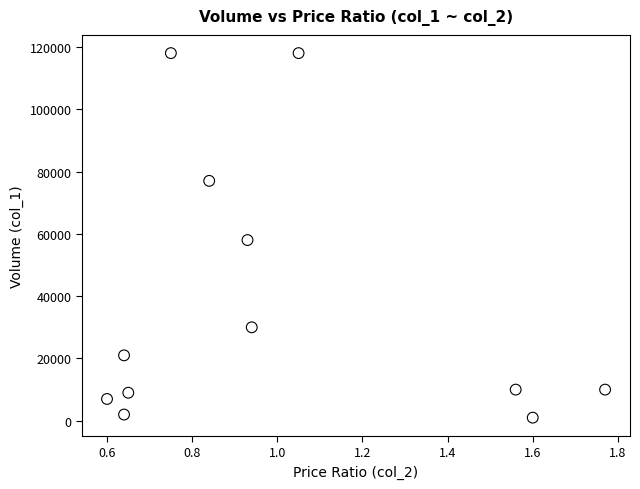

What Y value in the scatter plot is closest to 59500?

58000